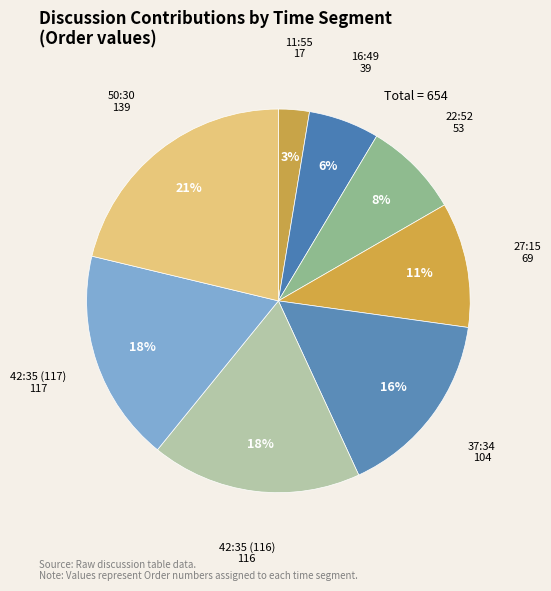

To the nearest percent, what is the combined percentage of 42:35 (117) and 22:52?

26%